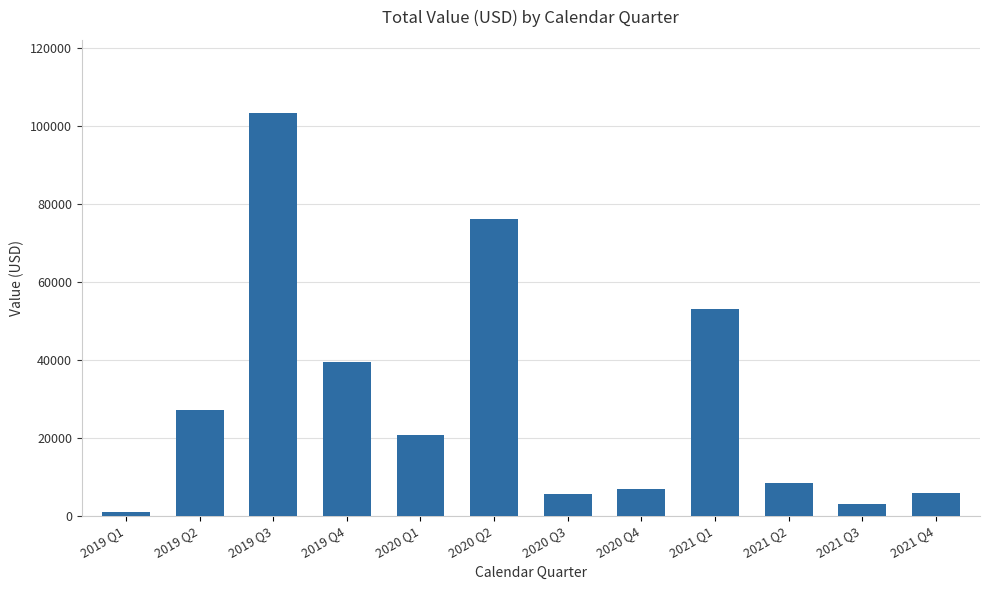

Which label corresponds to the largest value in the chart?

2019 Q3